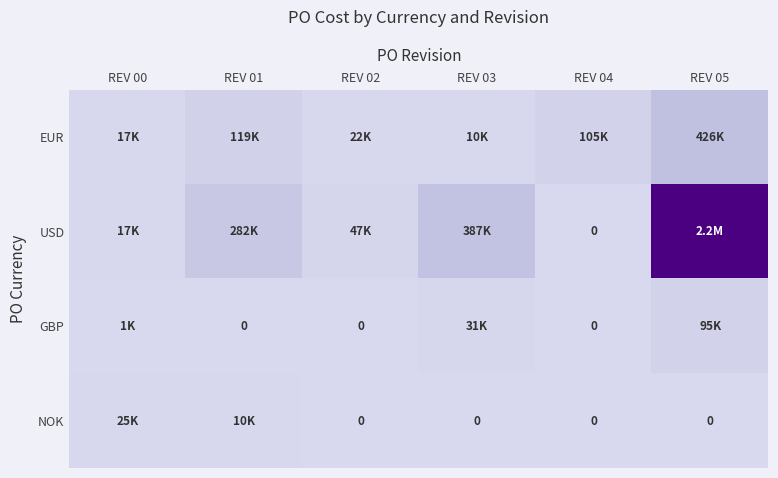

Which series has the largest total across all categories?

USD